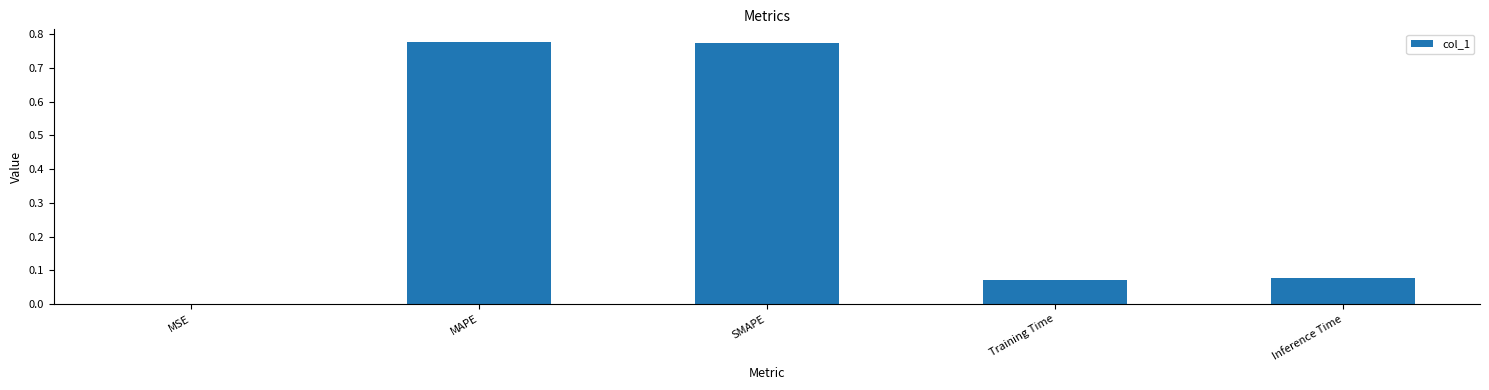

Which has a higher value, SMAPE or Inference Time?

SMAPE